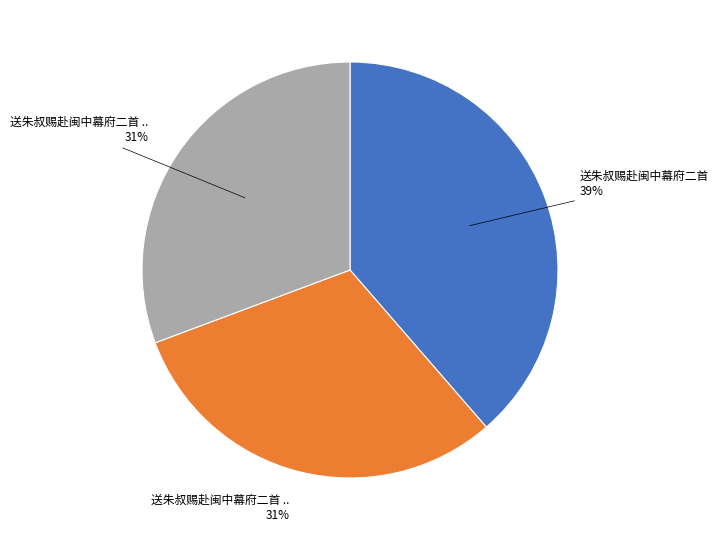

To the nearest percent, what is the average slice percentage?

33%